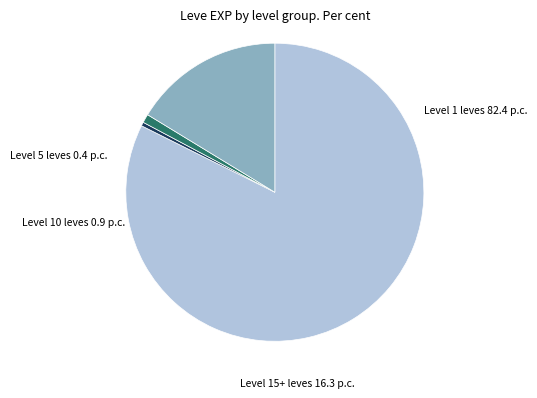

Is there any slice that represents more than half of the pie?

Yes